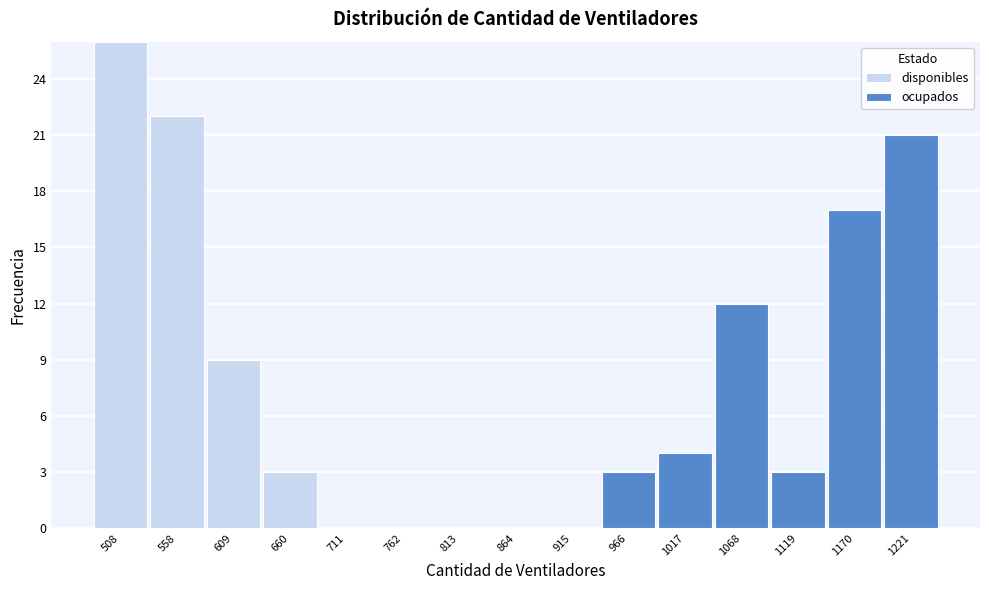

Reading right to left, what are the values for disponibles?

1221=0	1170=0	1119=0	1068=0	1017=0	966=0	915=0	864=0	813=0	762=0	711=0	660=3	609=9	558=22	508=26